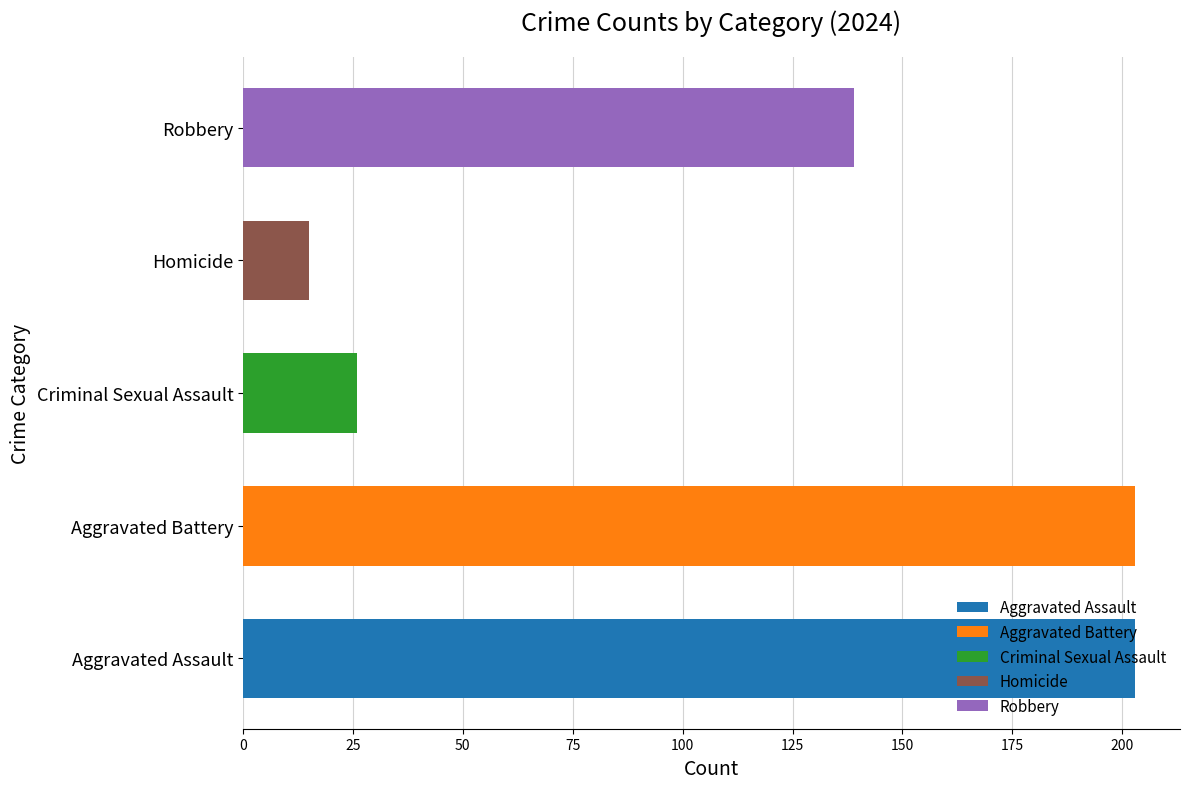

Where is the data nearest to the value 109?

Robbery